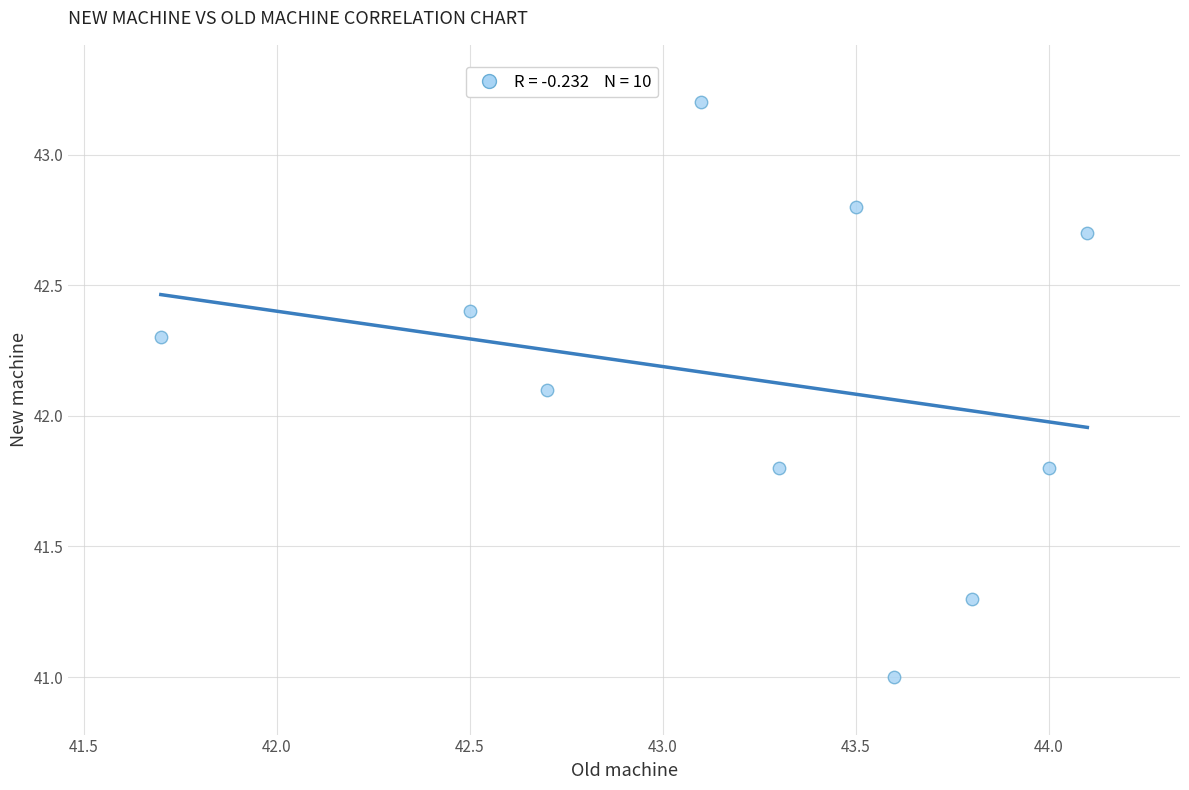

What Y value in the scatter plot is closest to 42?

42.1